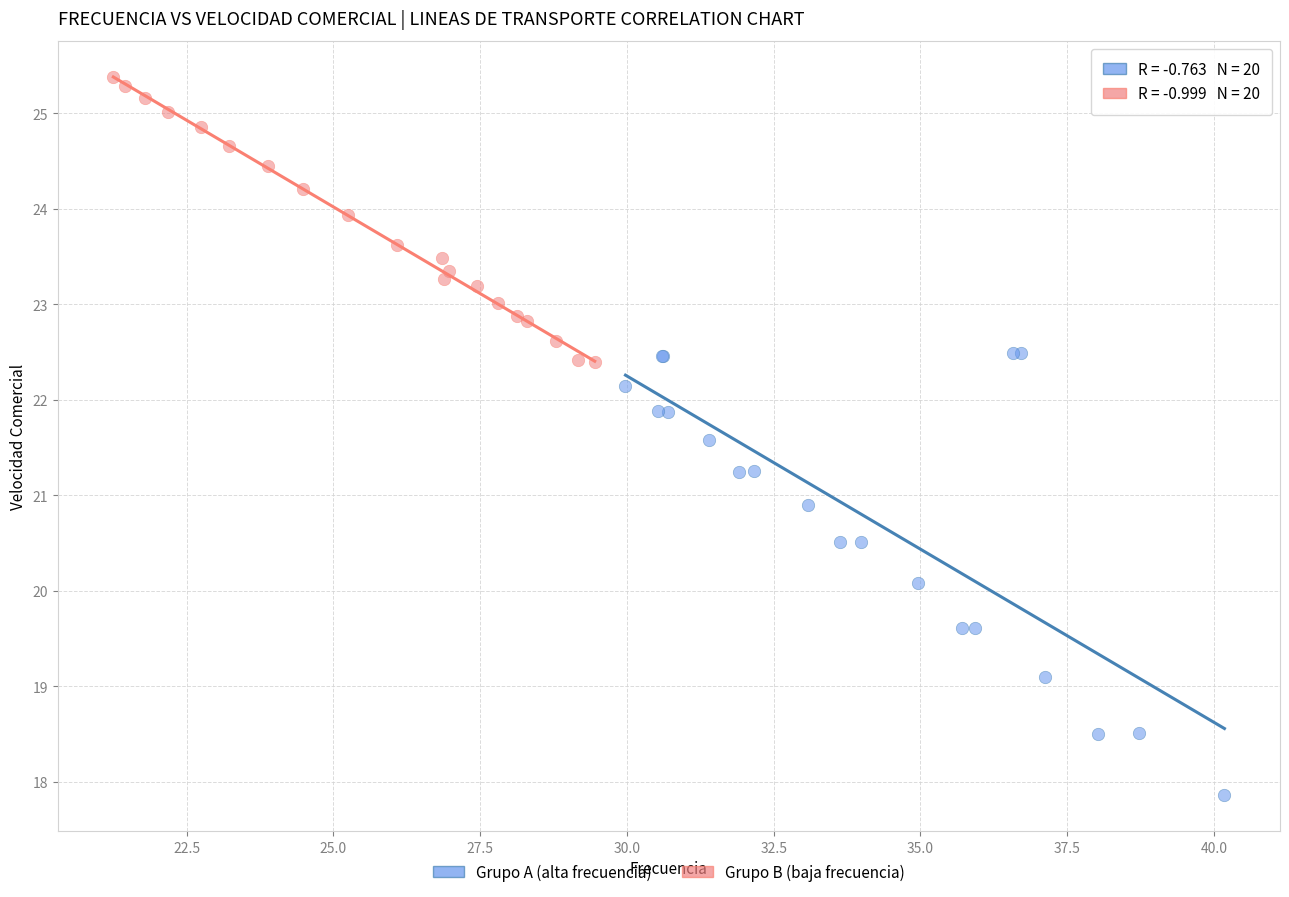

Which series contains the highest Y value?

Grupo B (baja frecuencia)